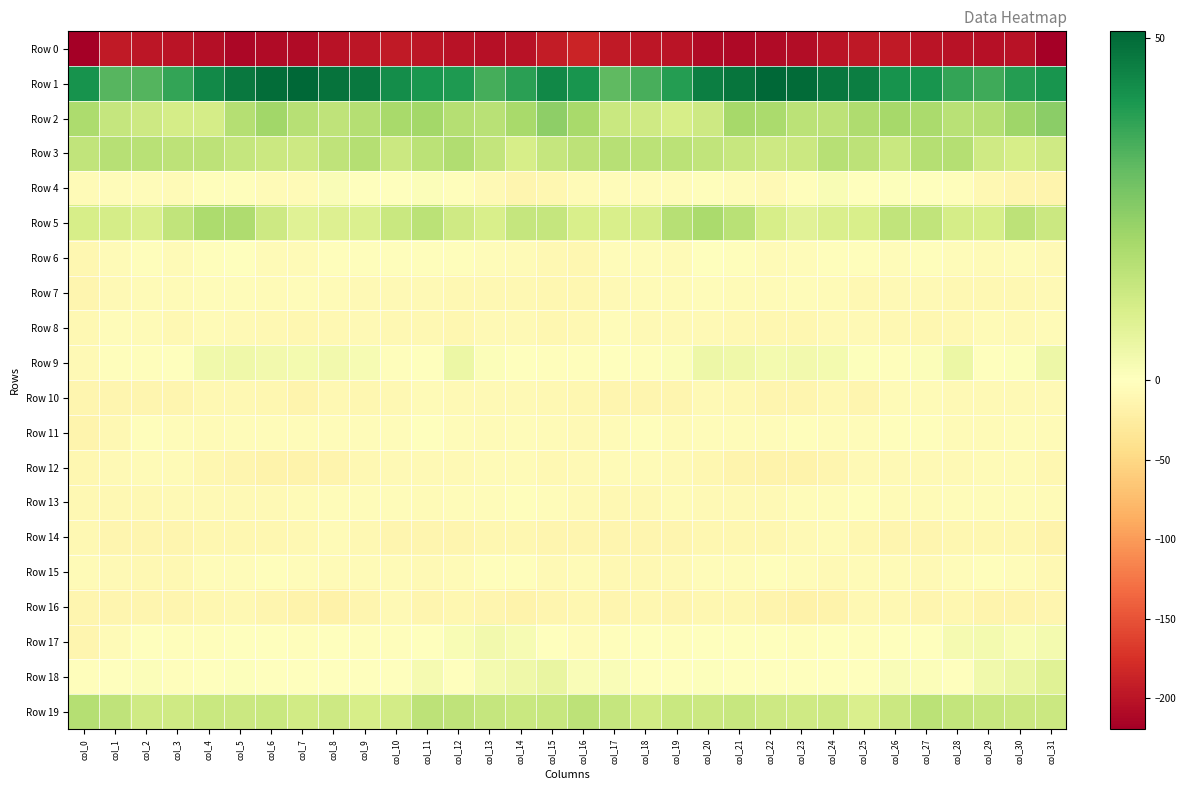

What is the maximum value shown in the chart?

51.0